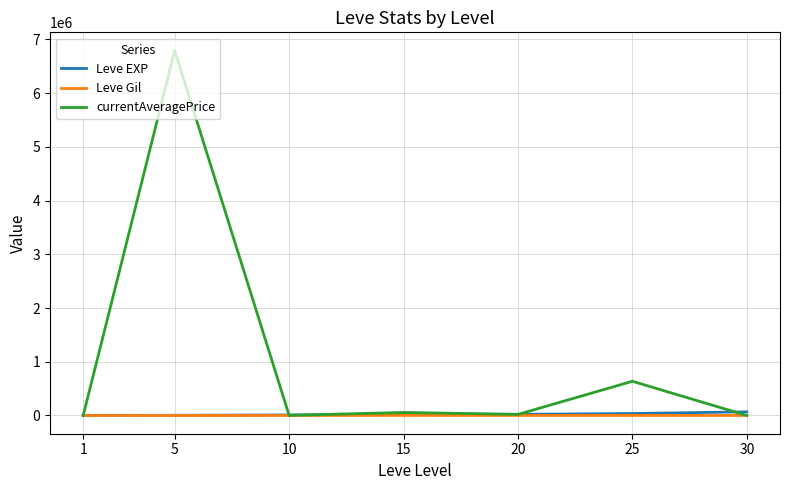

What is the maximum value for currentAveragePrice?

6791666.5